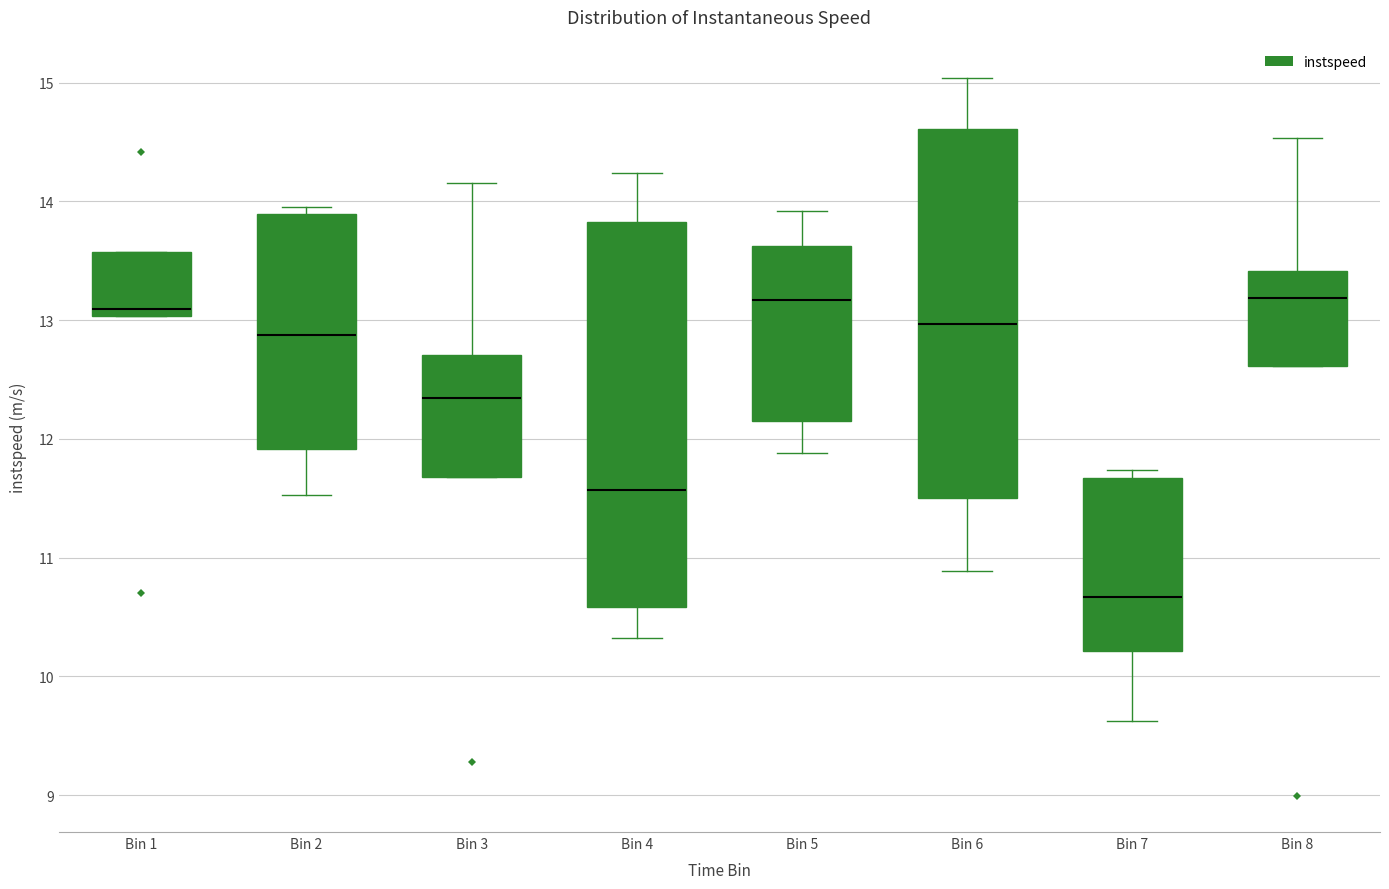

Which box is the tallest, from its lower edge to its upper edge?

Bin 4